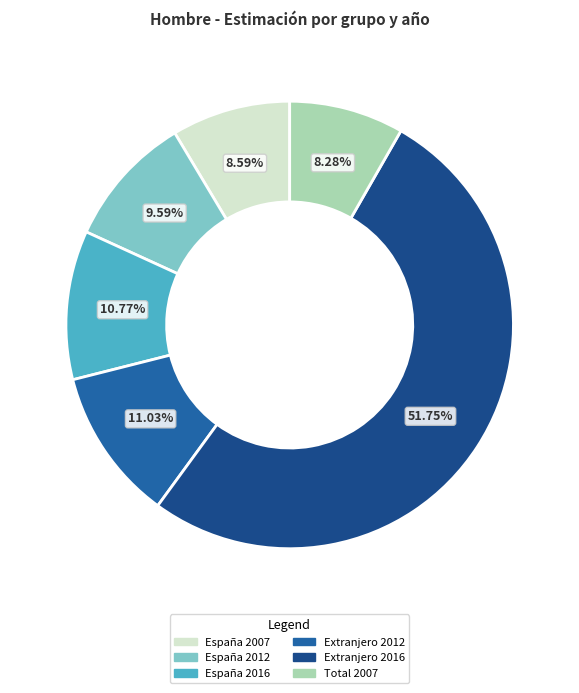

Count the number of slices in the pie.

6